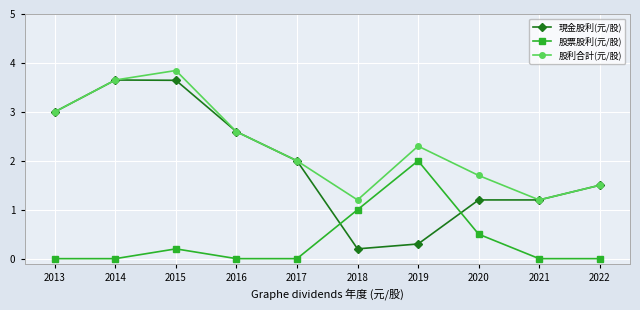

After their last crossing, which series has the higher values: 股票股利(元/股) or 現金股利(元/股)?

現金股利(元/股)